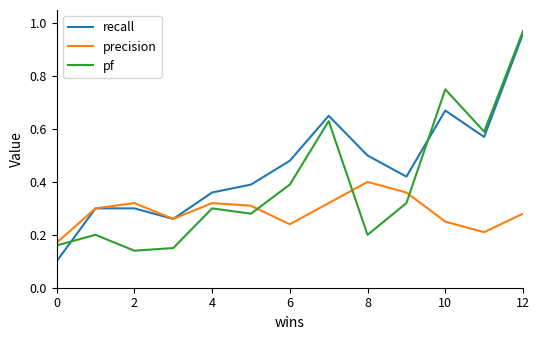

What are all the series names shown in the legend?

recall, precision, pf